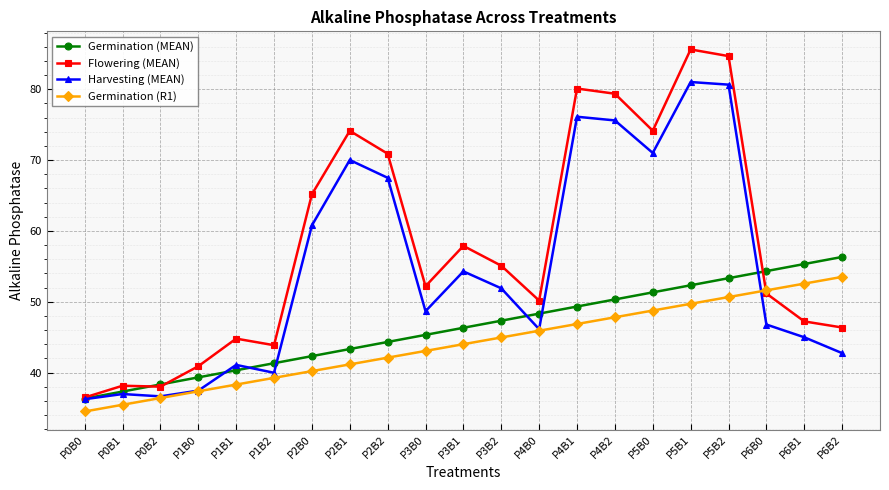

Where is Flowering (MEAN) nearest to the value 61?

P3B1